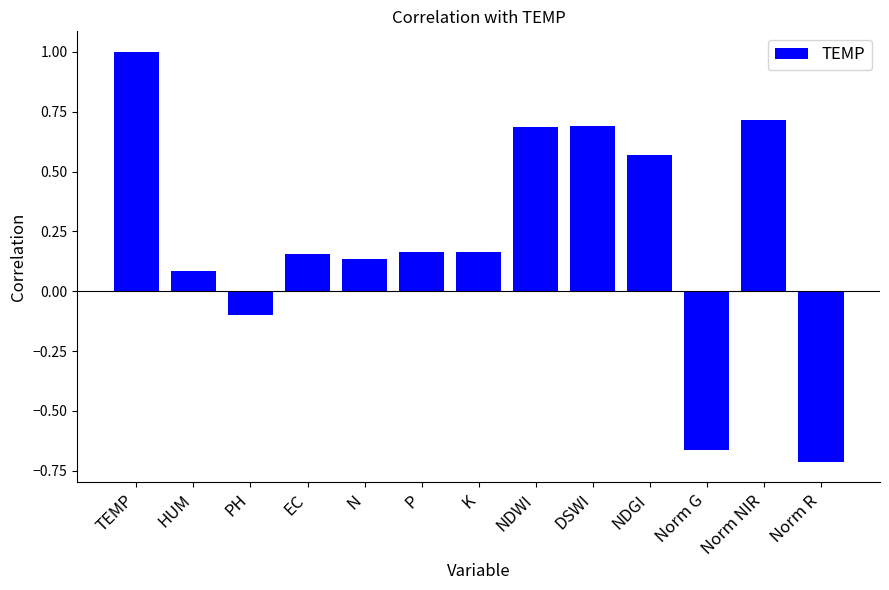

What is the maximum value shown in the chart?

1.0